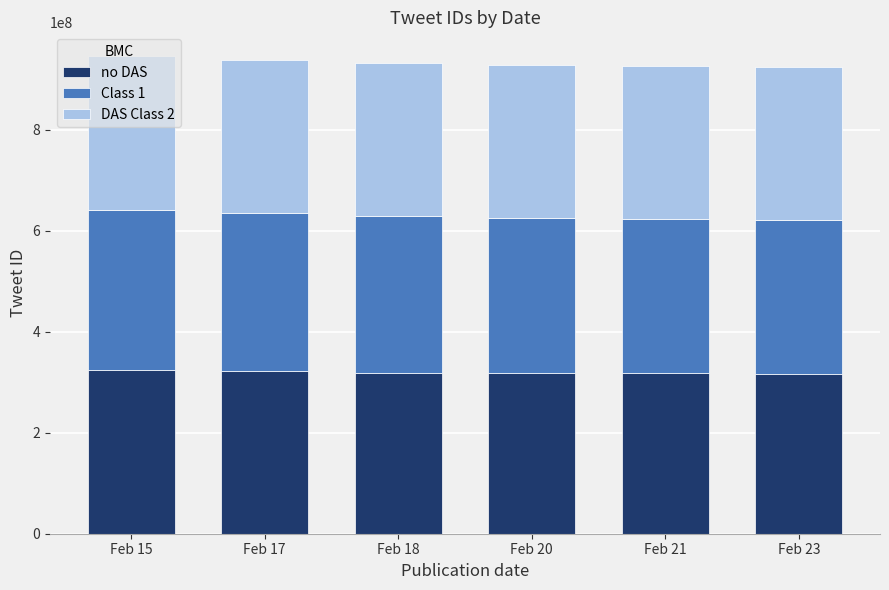

What are all the series names shown in the legend?

no DAS, Class 1, DAS Class 2